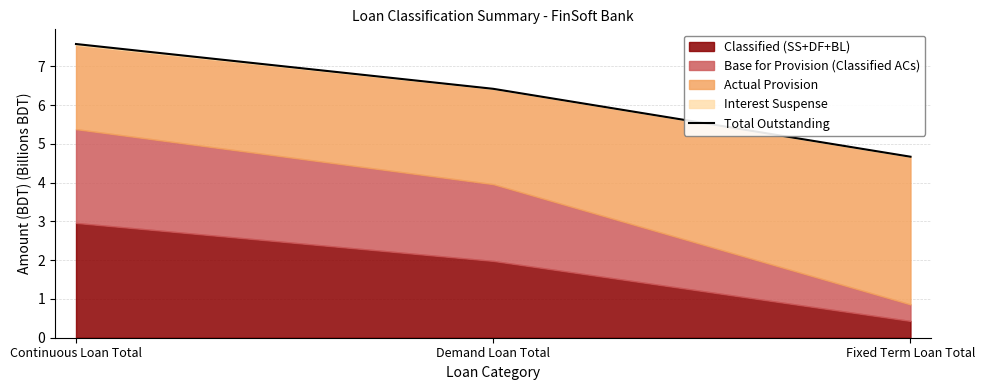

What is the smallest value displayed?

4.7